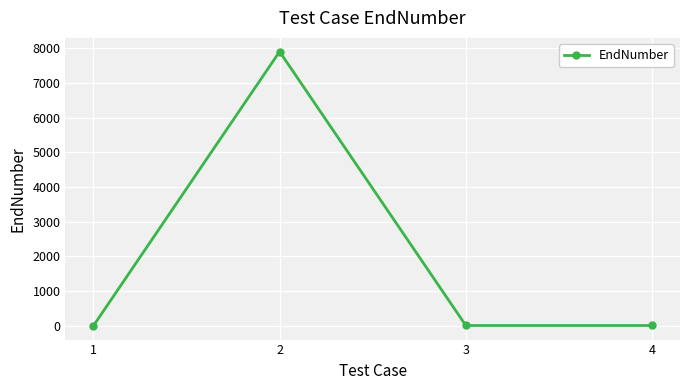

What is the greatest value displayed?

7900